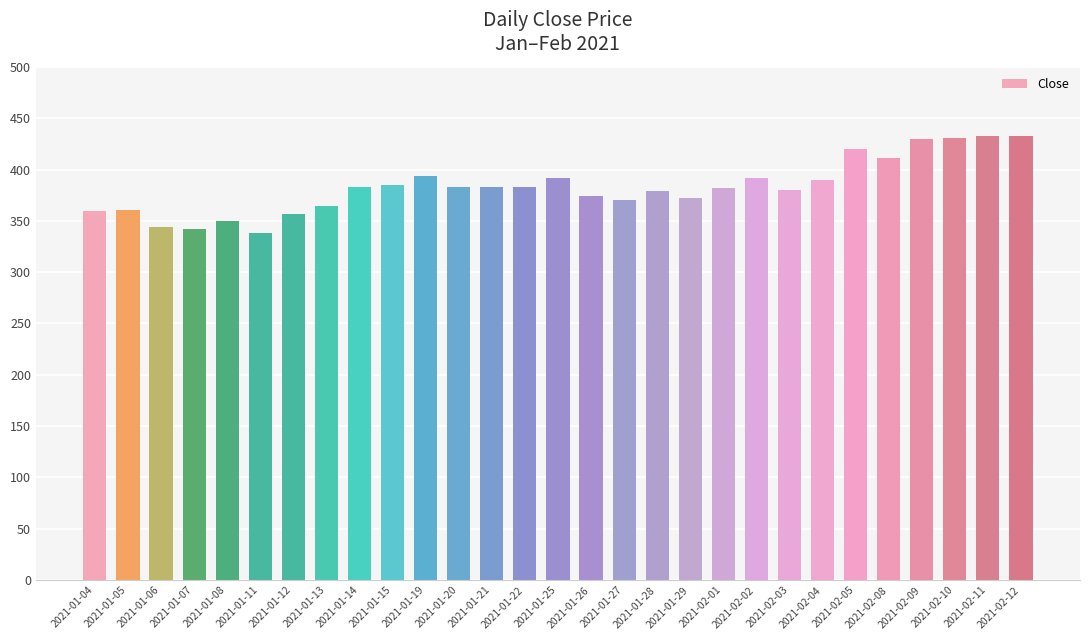

True or false: the data shows 516.6 at 2021-01-29.

False